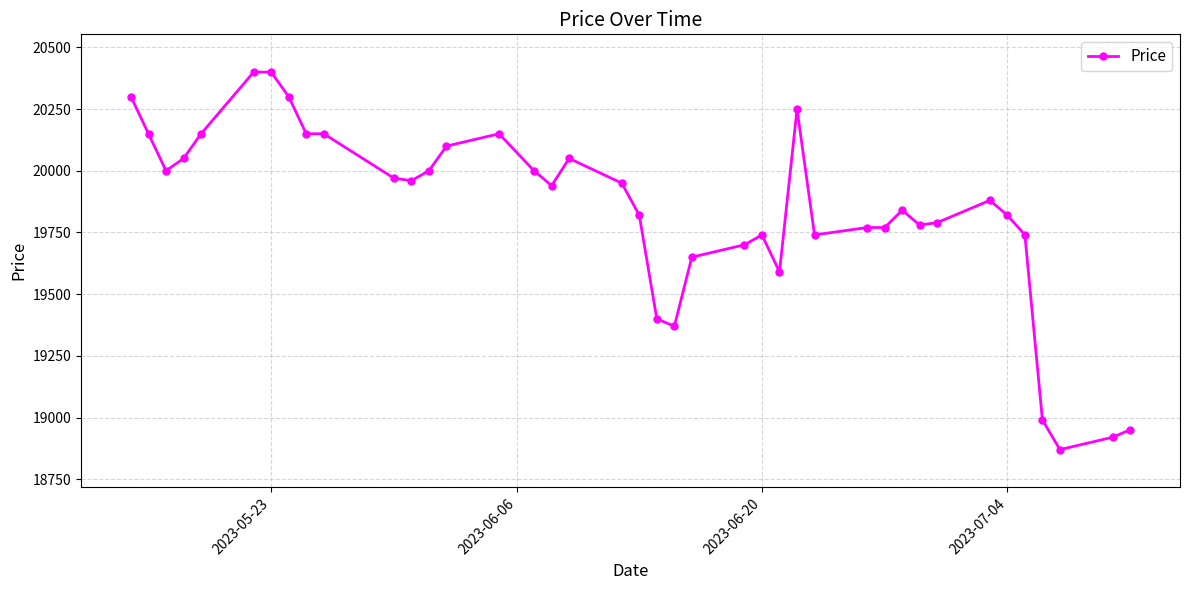

What is the average value?

19839